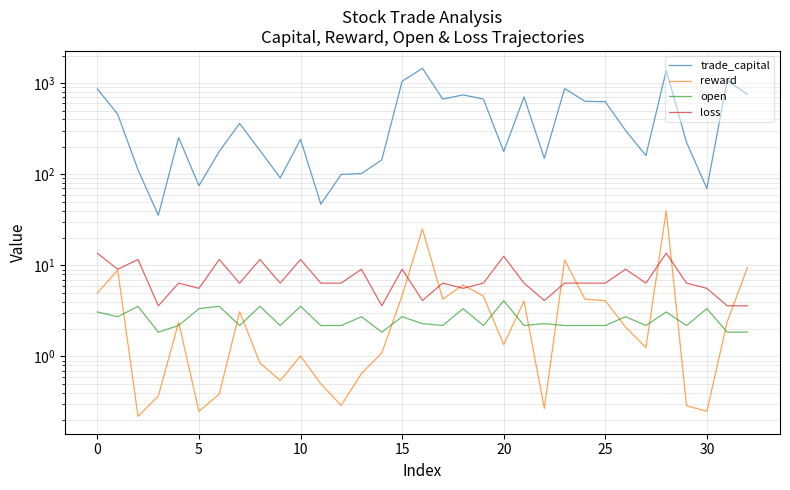

What is the difference between the maximum and minimum values in the trade_capital series?

1422.6